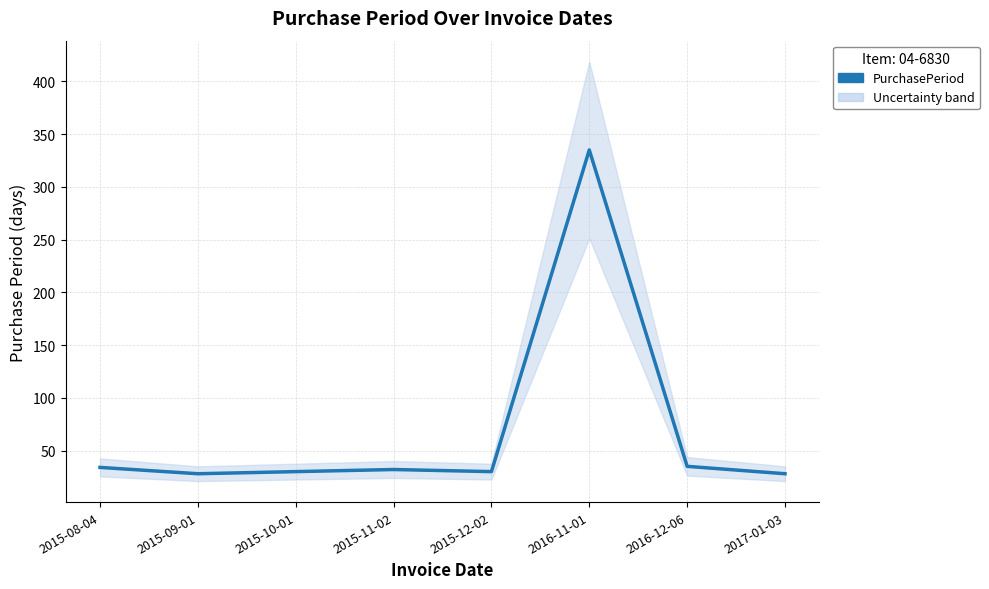

What is the difference between the maximum and second lowest values?

307